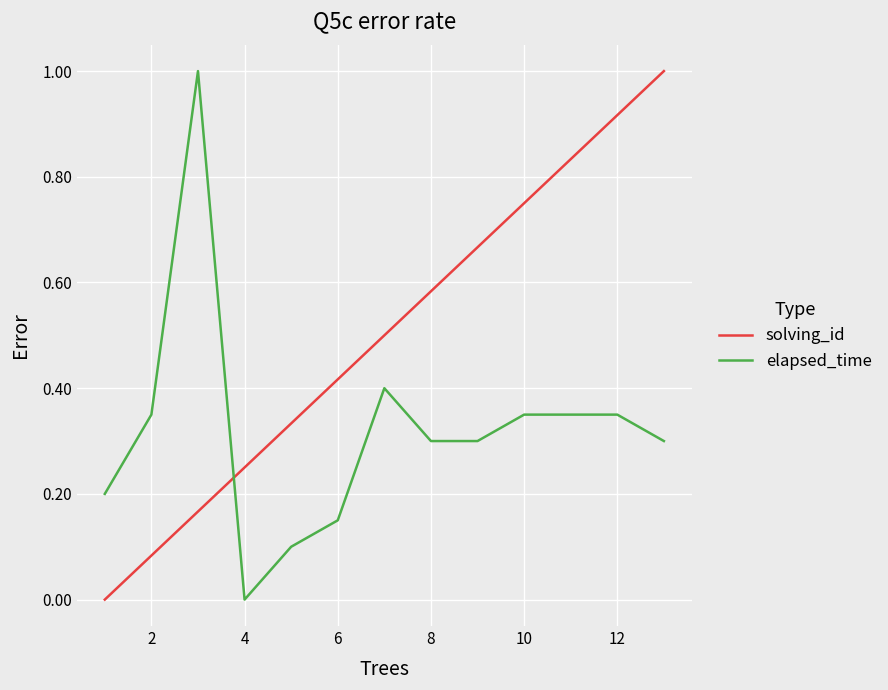

Which series has the largest total across all categories?

solving_id